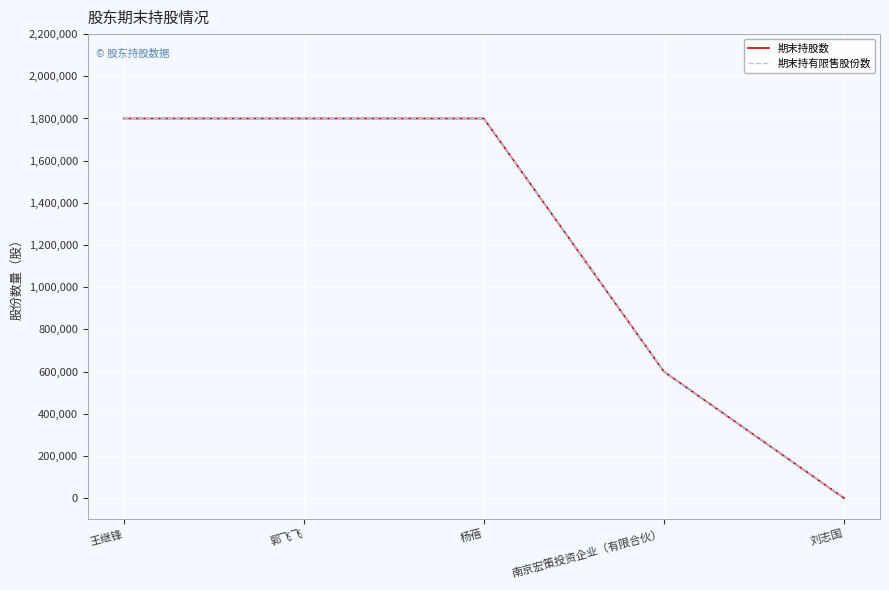

List the labels in order of 期末持股数 value, smallest first.

刘志国, 南京宏策投资企业（有限合伙）, 王继锋, 郭飞飞, 杨蓓